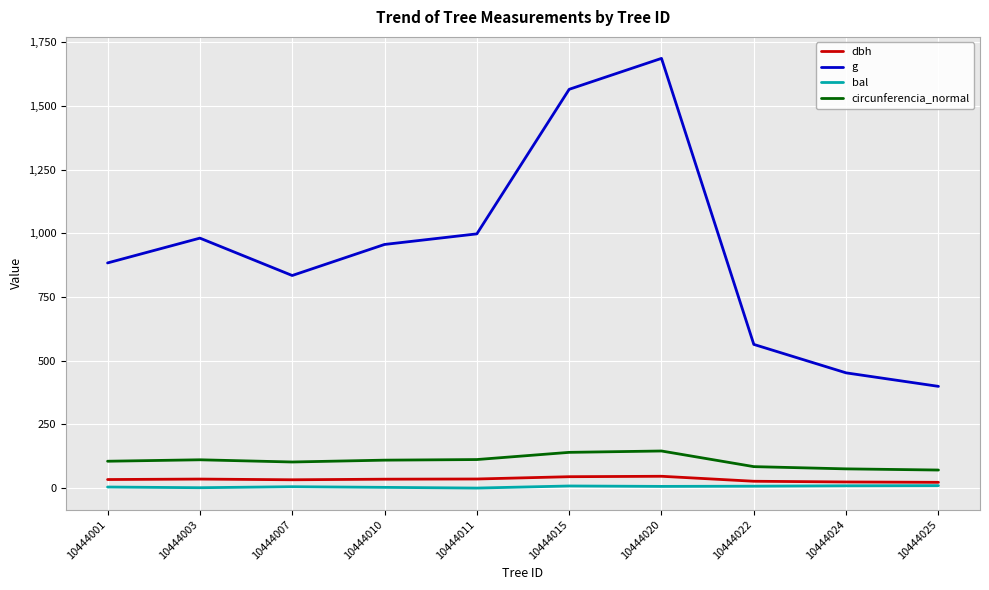

True or false: g has a value of 981.5 at 10444003.

True